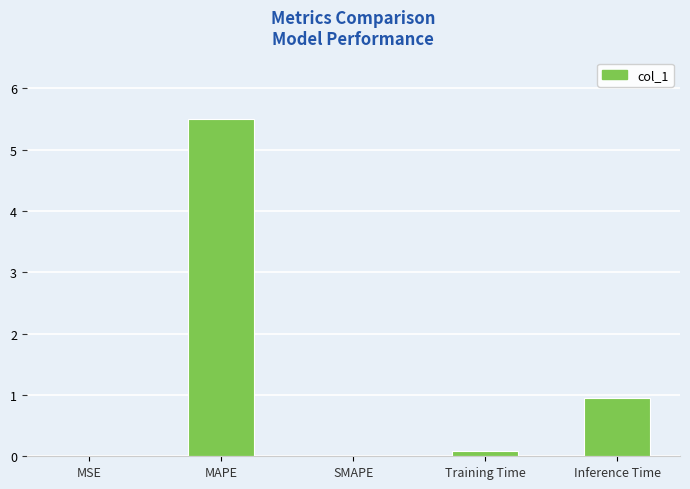

What is the change in value from SMAPE to Inference Time?

+0.9